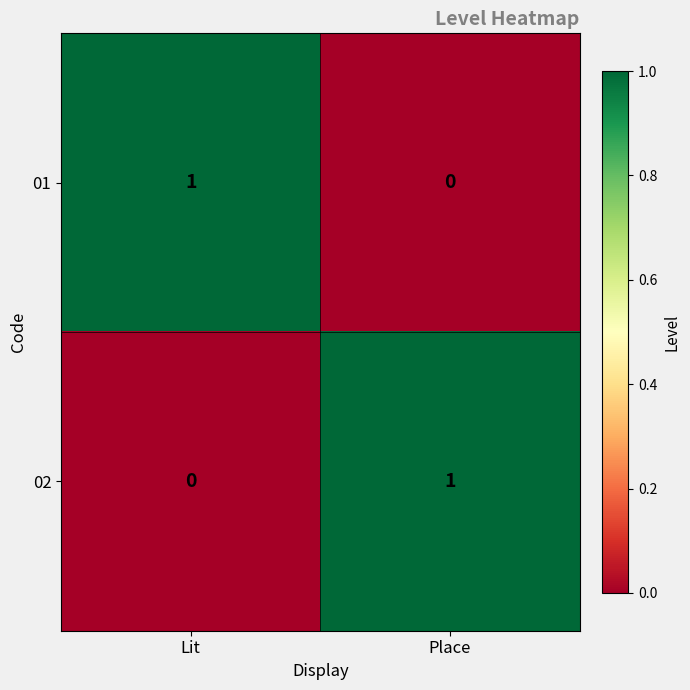

Is the value of 02 at Lit greater than the value of 01 at Lit?

No